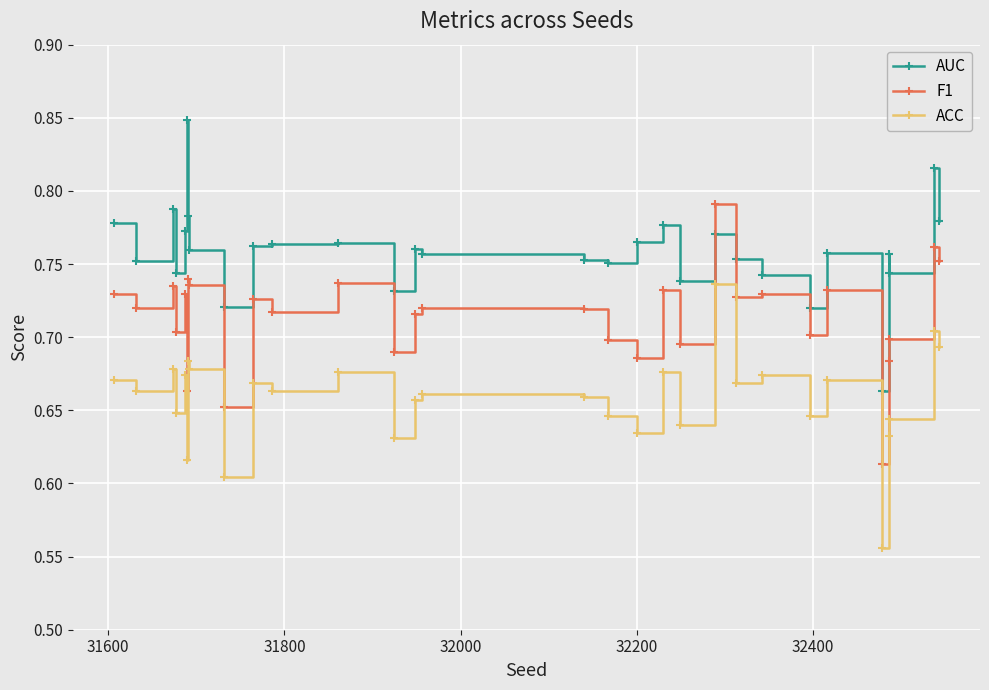

True or false: AUC has more than 0 interior local peaks.

True